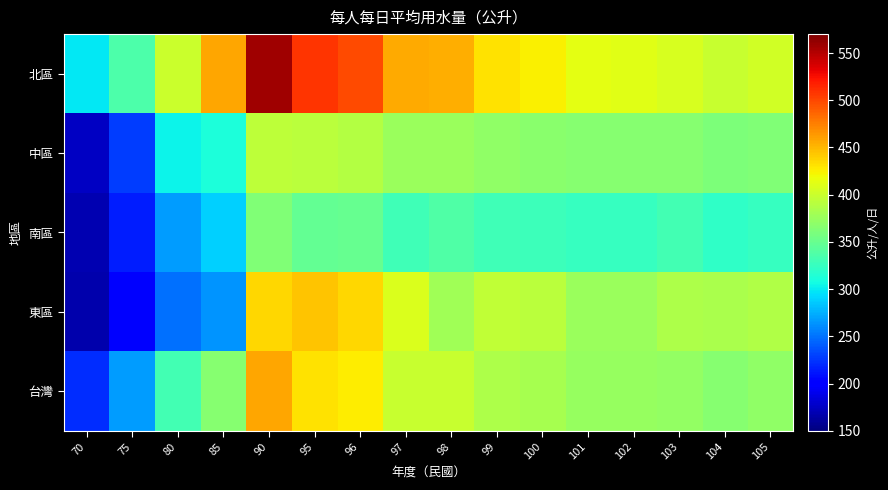

List the series in order of their peak value, highest first.

北區, 台灣, 東區, 中區, 南區